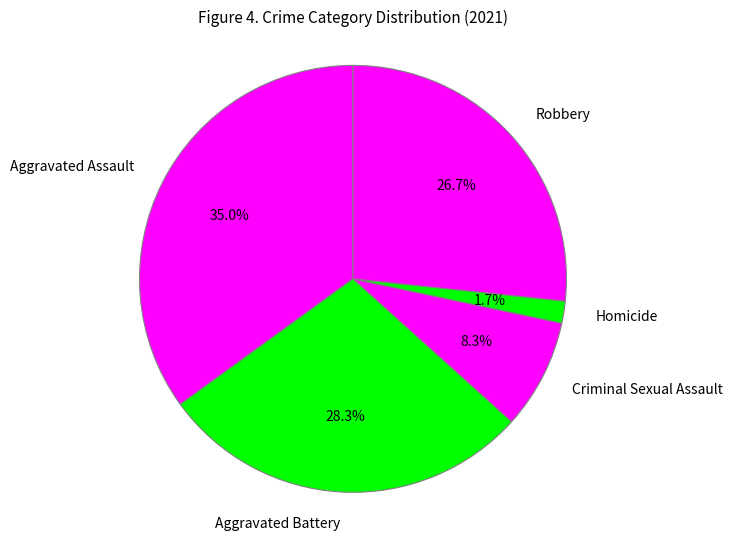

Approximately how many times larger is the value at Aggravated Assault compared to Criminal Sexual Assault?

4.2